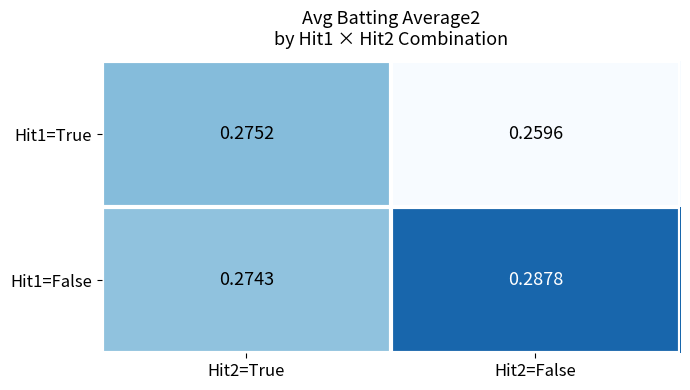

Rank the series by their average value, from lowest to highest.

Hit1=True, Hit1=False